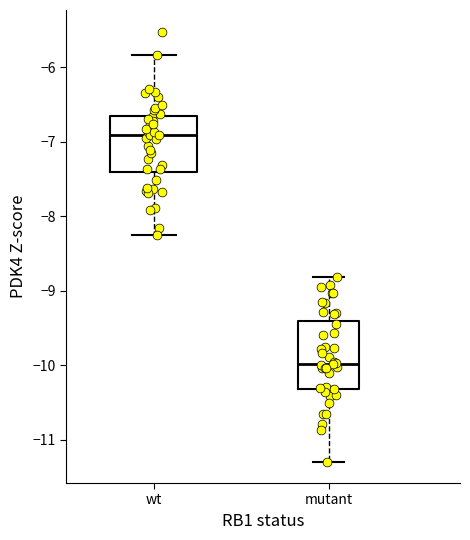

Where is the upper edge of the box for wt on the y-axis? The values are not printed on the chart, so give them approximately, as read against the axis.

-6.7